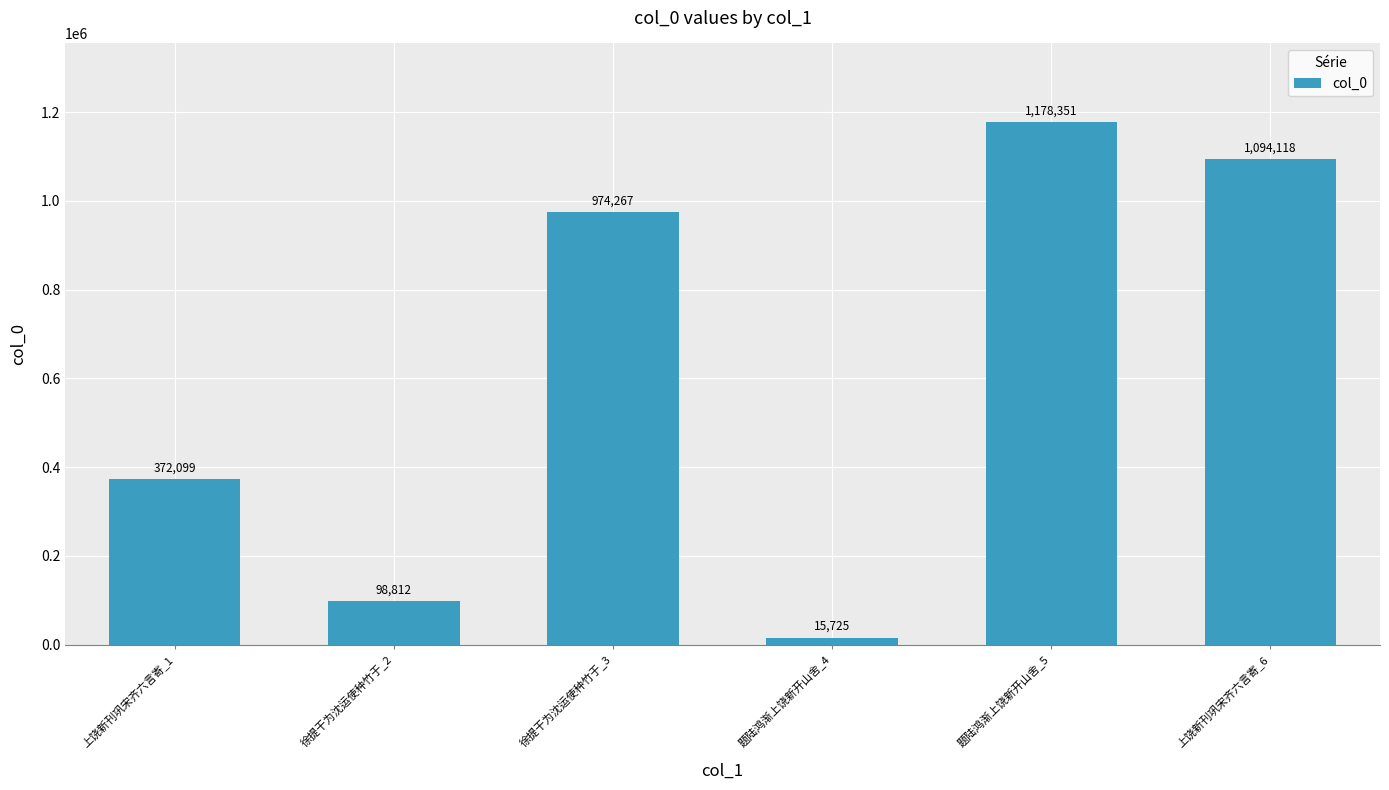

Where is the data nearest to the value 597038?

上饶新刊巩宋齐六言寄_1